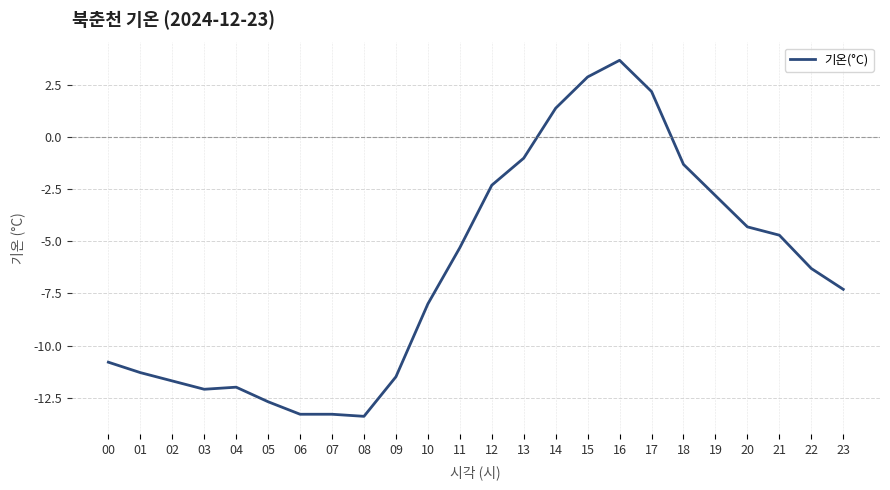

What is the sum of the values at 13 and 10?

-9.0